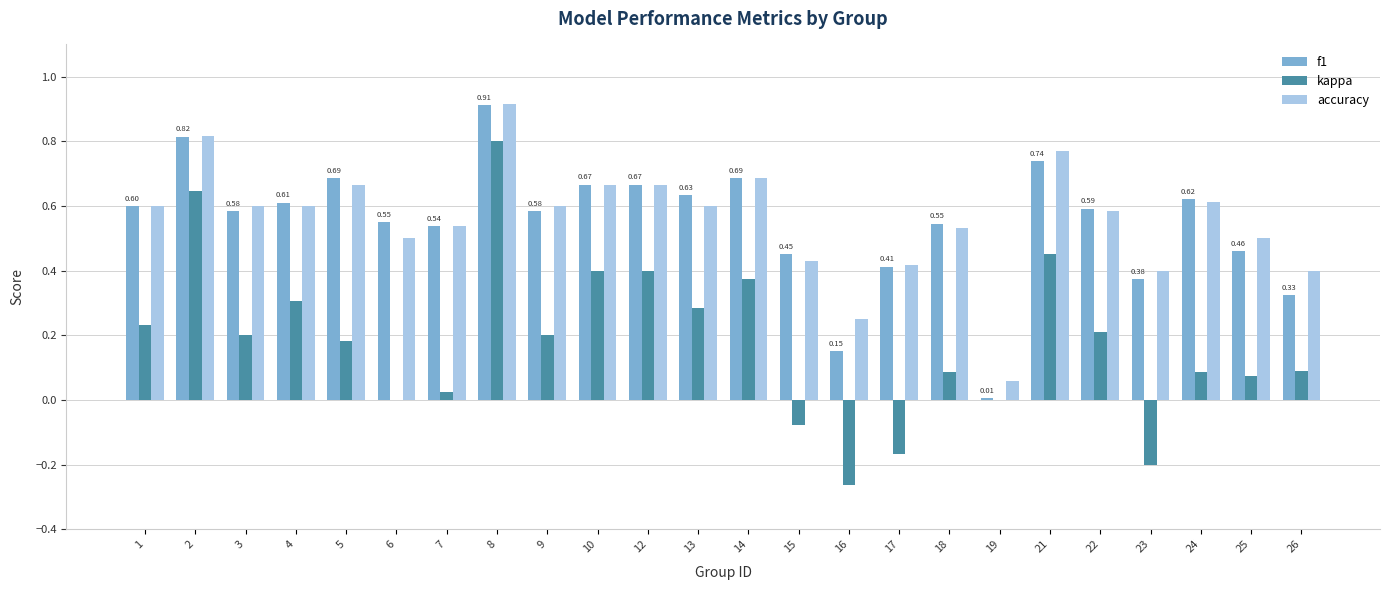

At which category does the chart reach its peak across all series?

8